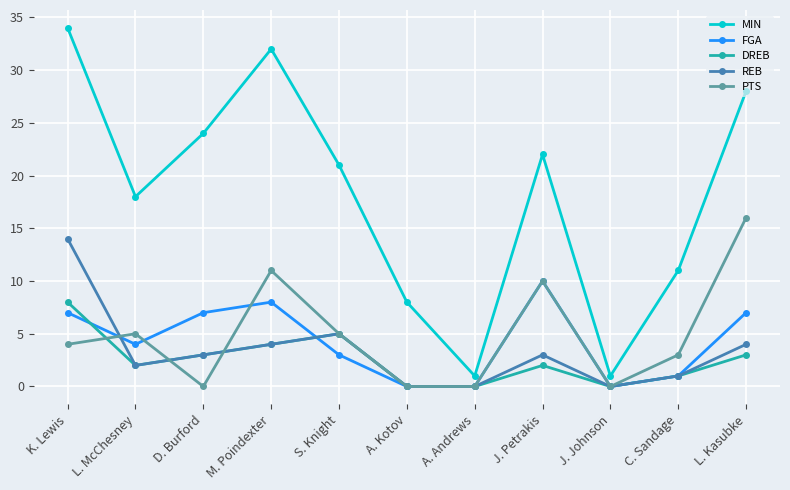

Which series has the largest range (max minus min)?

MIN